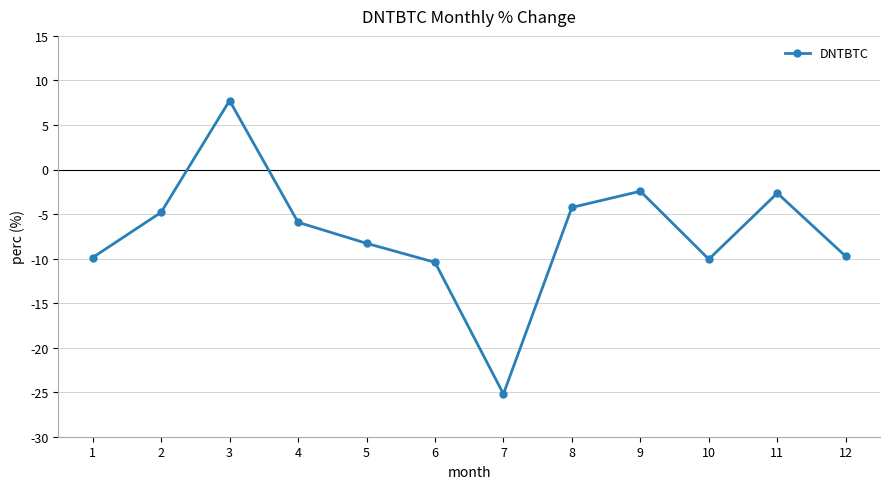

How many interior local valleys (lower than both neighbors) does the data have?

2